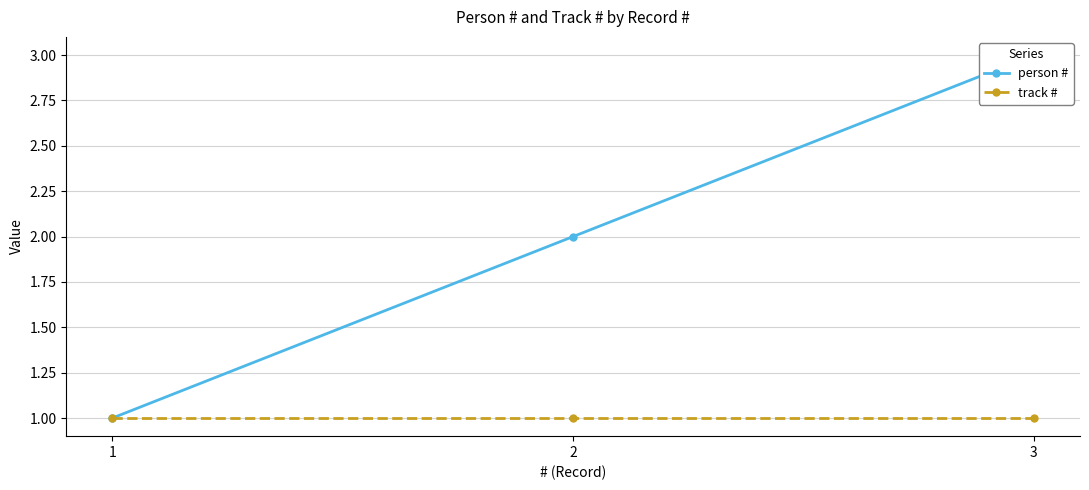

The value of person # at 2 is 2. True or false?

True